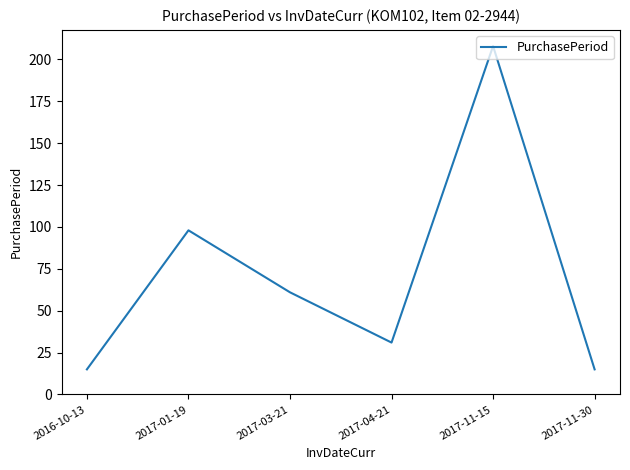

Where is the first local minimum?

2017-04-21